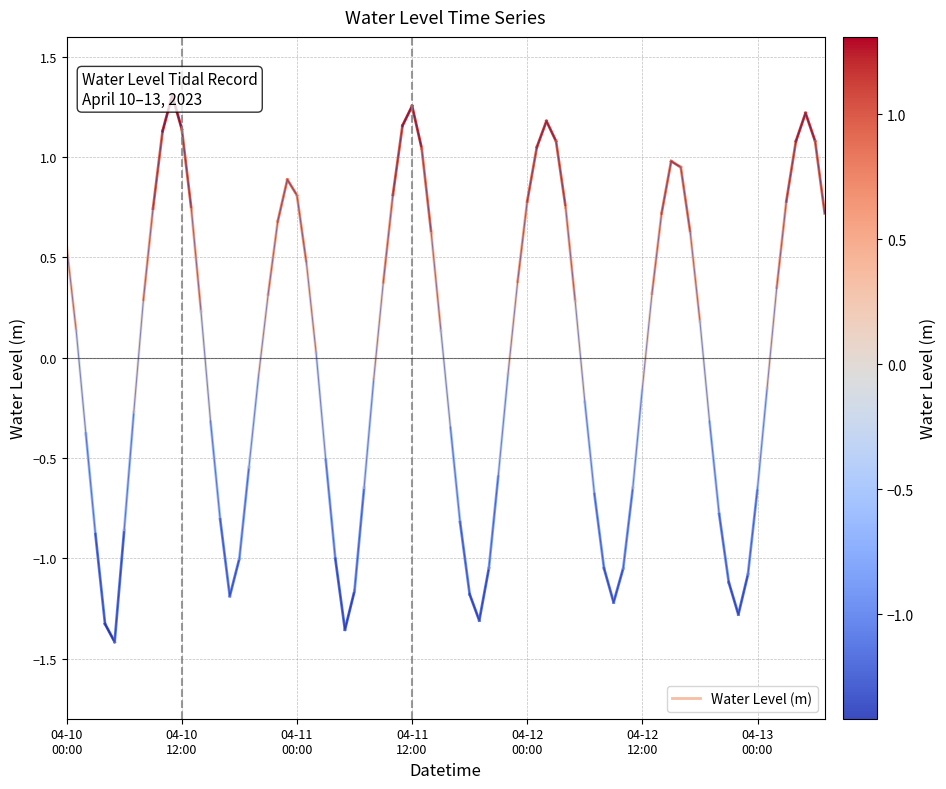

What is the average value?

0.3